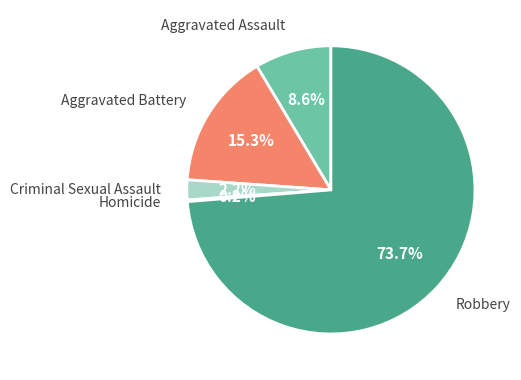

Between Aggravated Battery and Aggravated Assault, which is larger?

Aggravated Battery